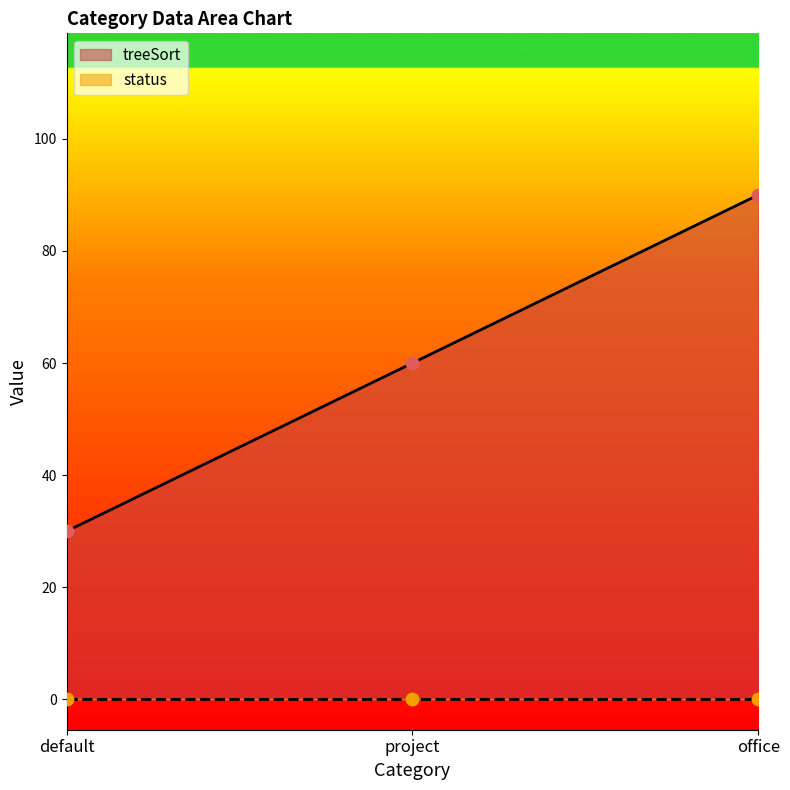

What is the change in value from project to office?

+30